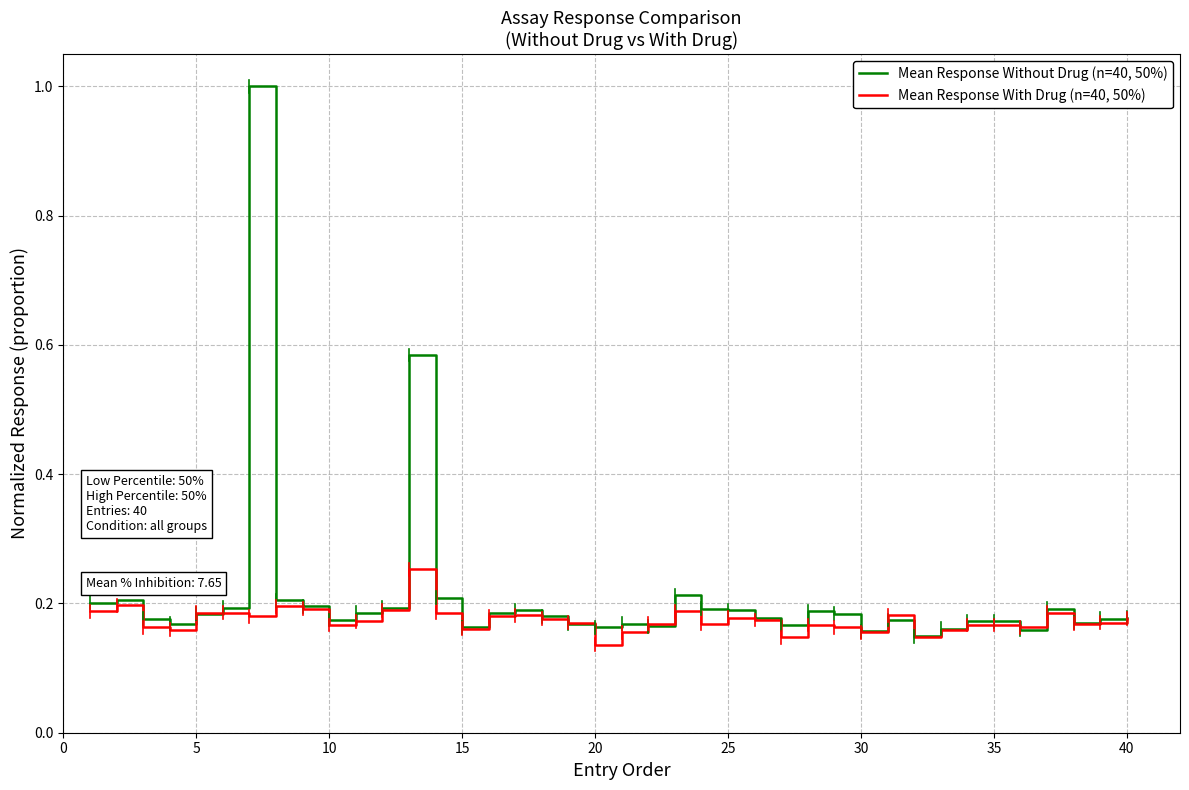

Which series has the largest total across all categories?

Mean Response Without Drug (n=40, 50%)